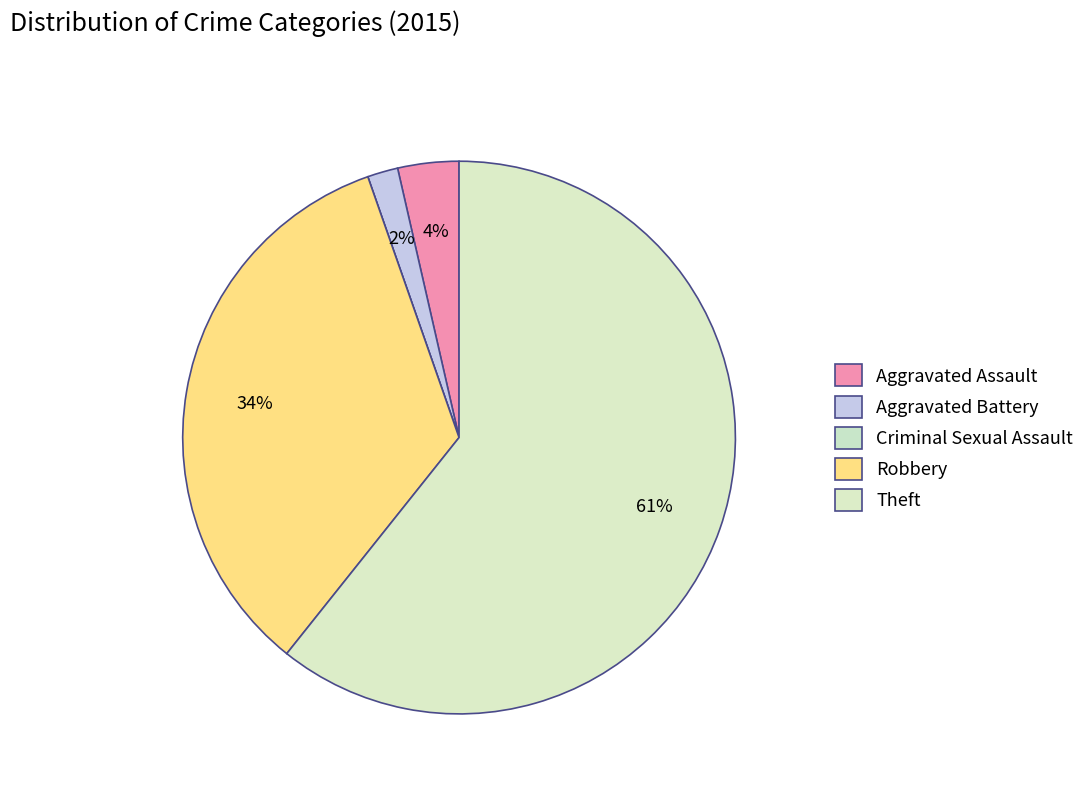

What is the change in value from Aggravated Battery to Criminal Sexual Assault?

-1